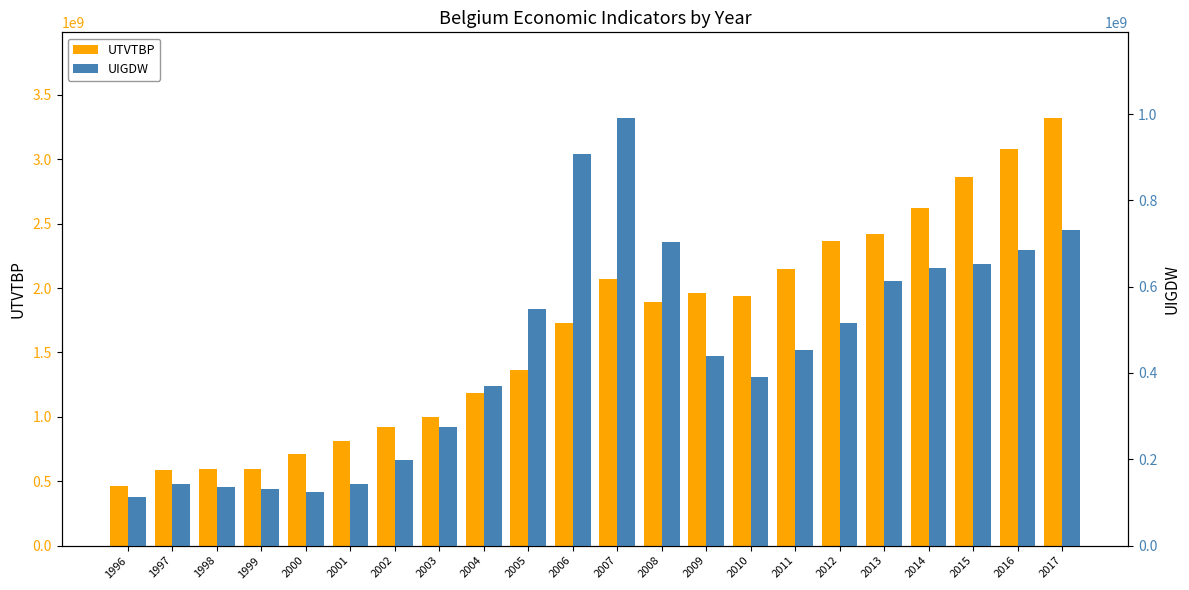

True or false: UTVTBP has a value of 596330000.0 at 1998.

True